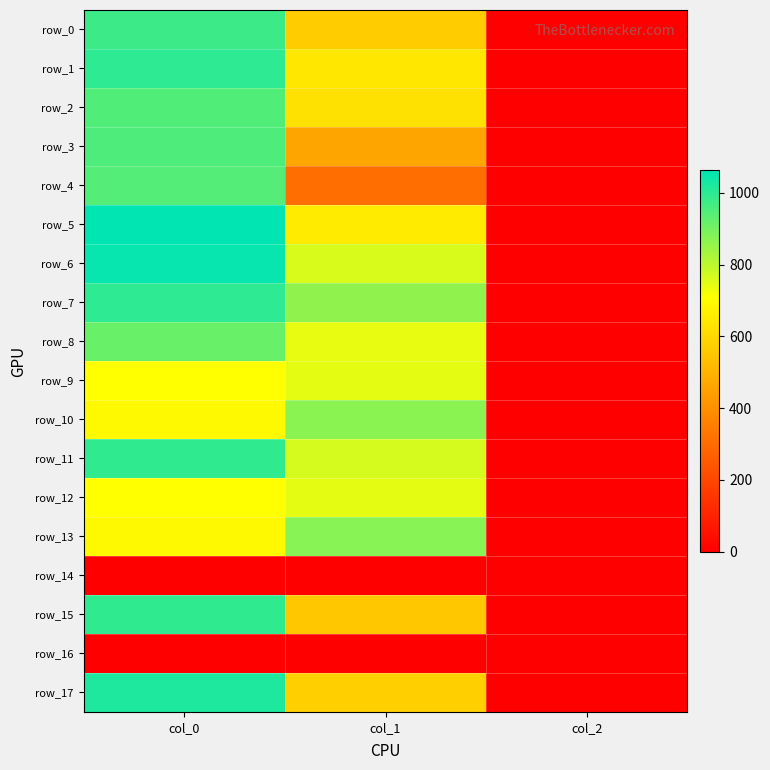

At how many categories does at least one series exceed 821?

2